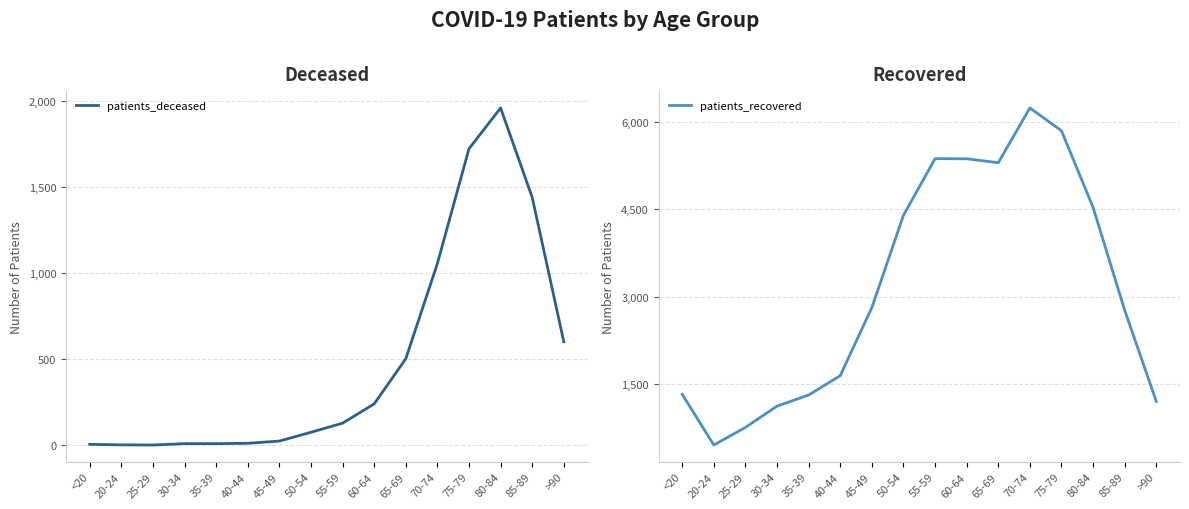

What is the sum of the patients_deceased values at 55-59 and <20?

135